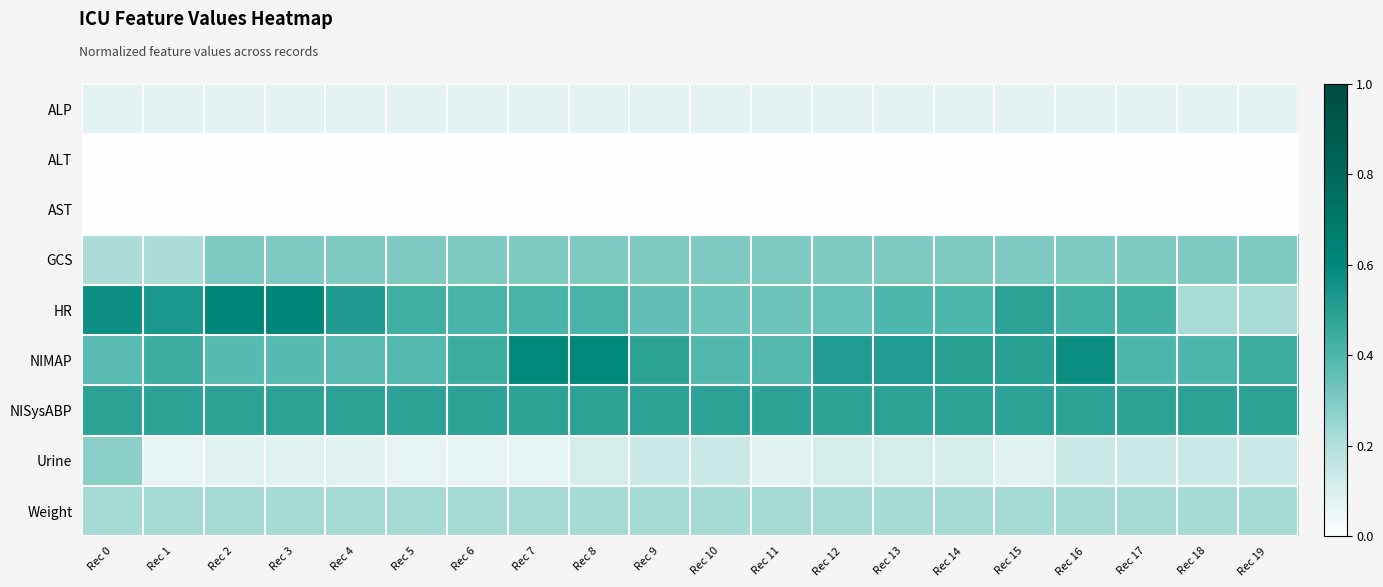

What is the total value across all series at Rec 2?

2.2